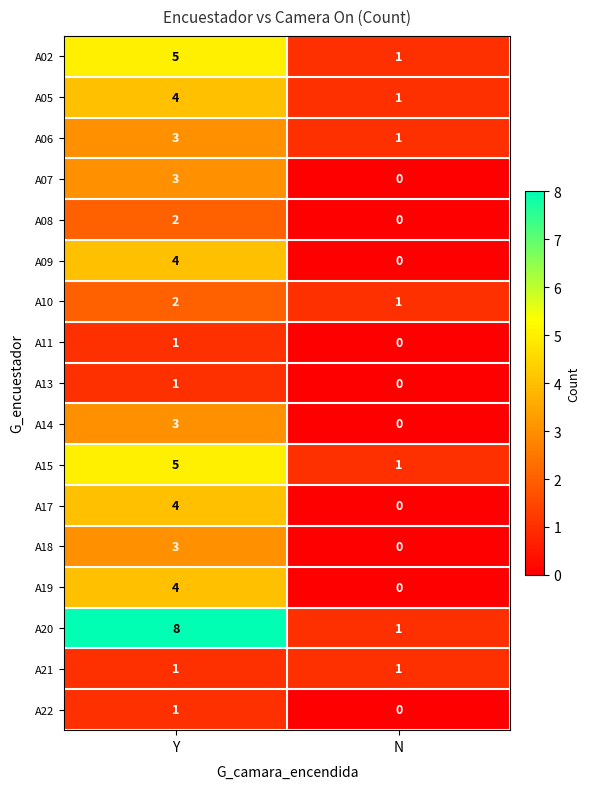

What is the difference between the maximum and minimum values in the A19 series?

4